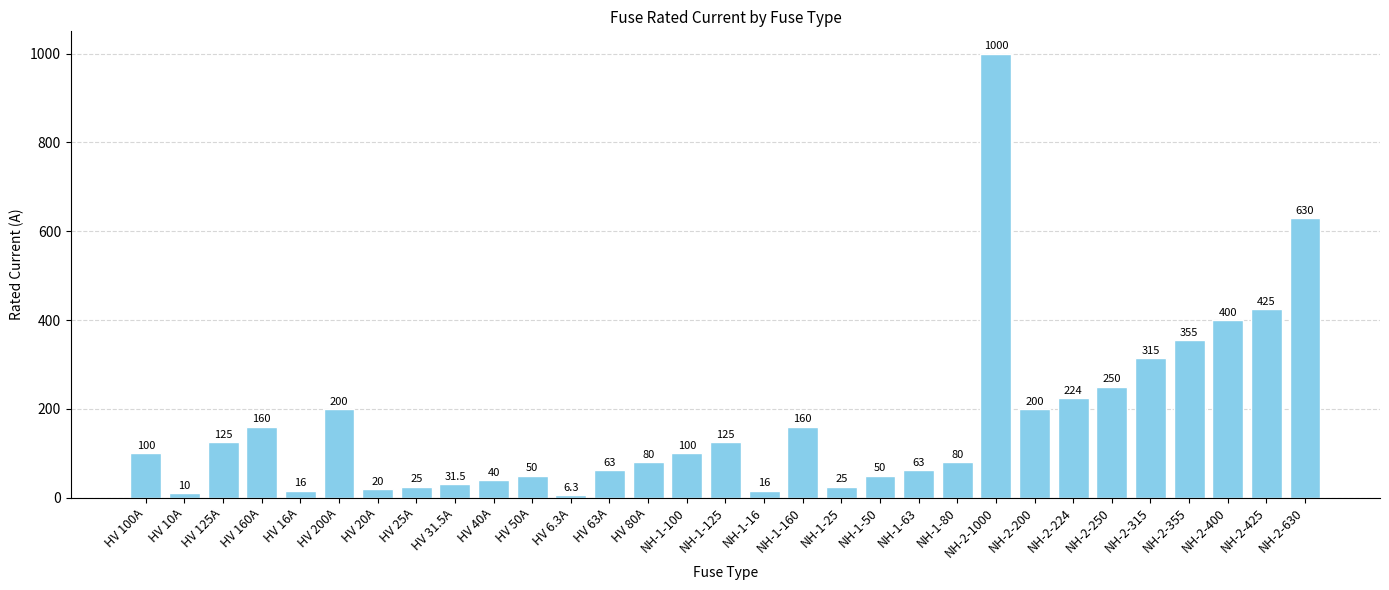

Between NH-2-425 and HV 16A, which is larger?

NH-2-425